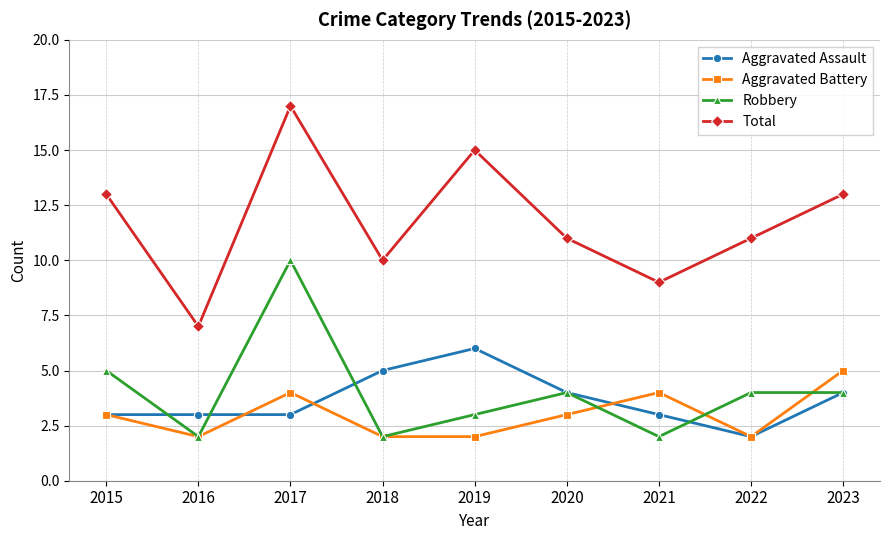

What are all the series names shown in the legend?

Aggravated Assault, Aggravated Battery, Robbery, Total